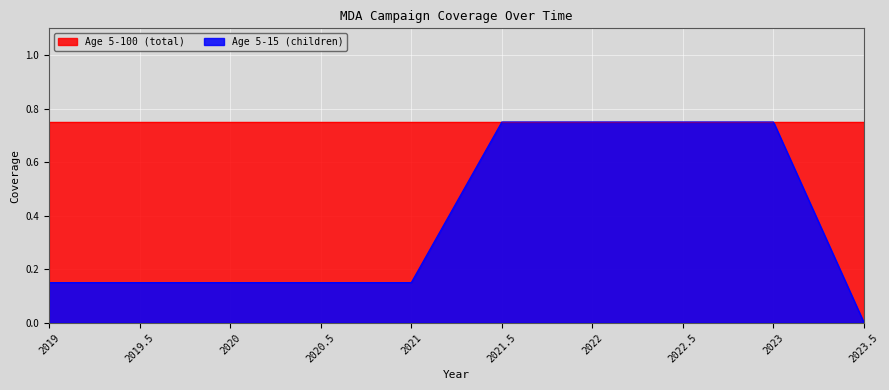

Count the values in the range 0 to 1.

10